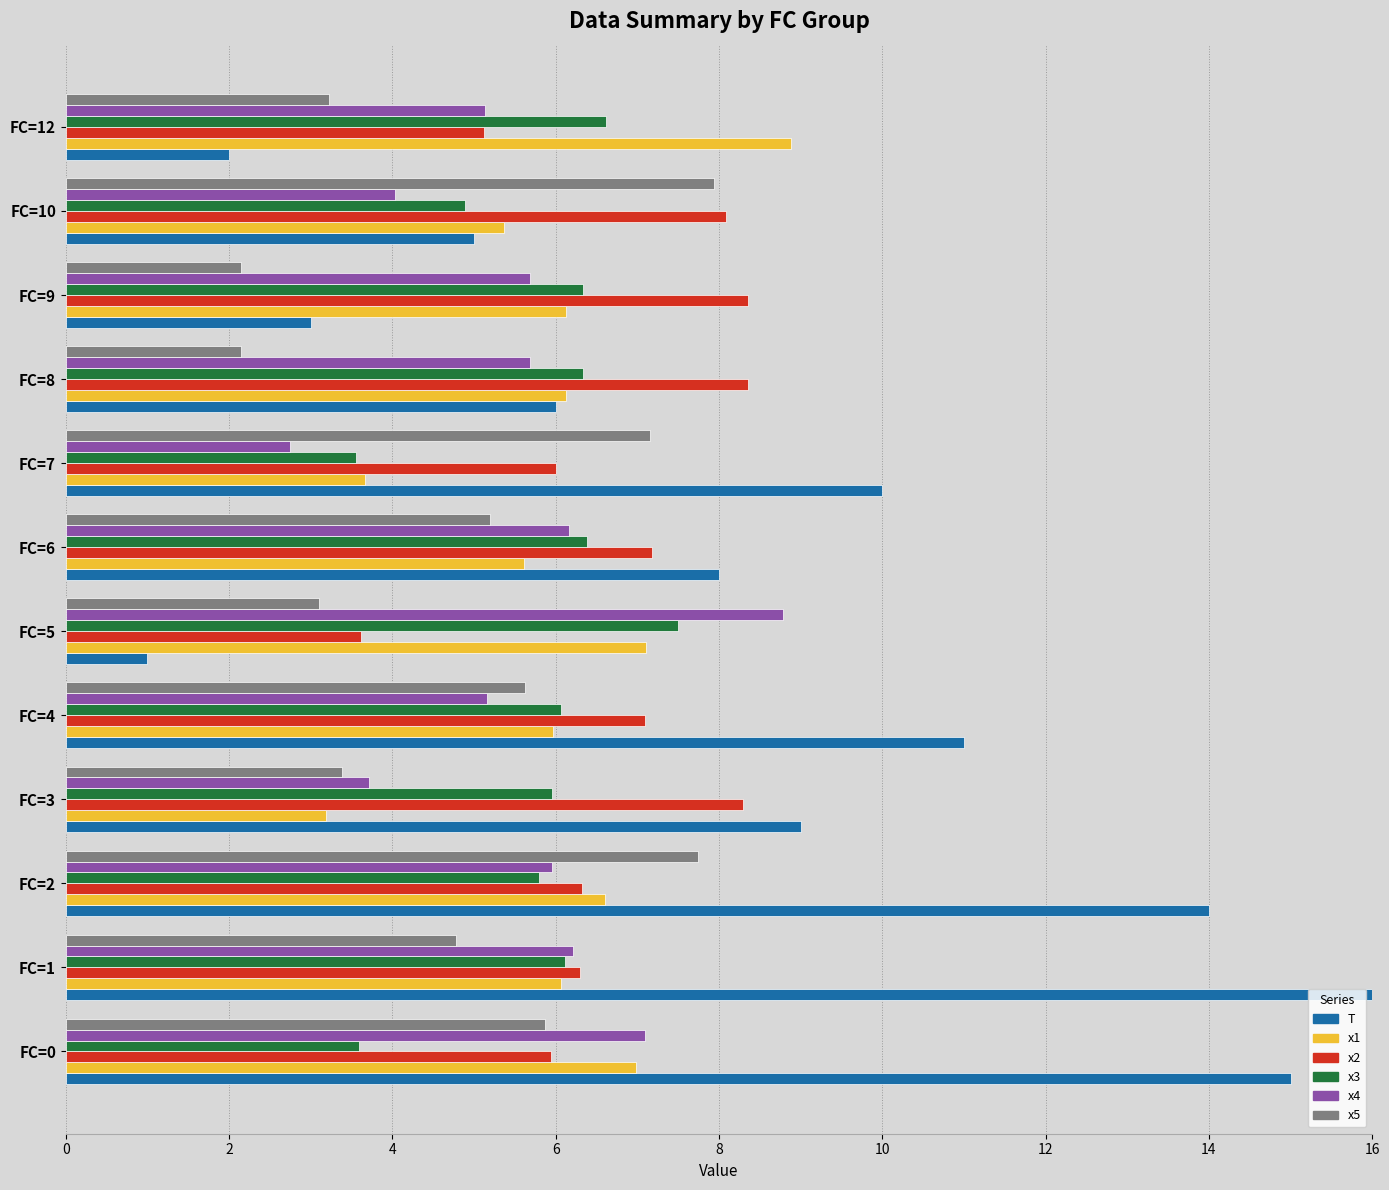

Reading left to right, extract all data points from this chart.

T: 15.0	18.0	14.0	9.0	11.0	1.0	8.0	10.0	6.0	3.0	5.0	2.0
x1: 7.0	6.1	6.6	3.2	6.0	7.1	5.6	3.7	6.1	6.1	5.4	8.9
x2: 5.9	6.3	6.3	8.3	7.1	3.6	7.2	6.0	8.3	8.3	8.1	5.1
x3: 3.6	6.1	5.8	6.0	6.1	7.5	6.4	3.6	6.3	6.3	4.9	6.6
x4: 7.1	6.2	6.0	3.7	5.2	8.8	6.2	2.8	5.7	5.7	4.0	5.1
x5: 5.9	4.8	7.7	3.4	5.6	3.1	5.2	7.2	2.1	2.1	7.9	3.2